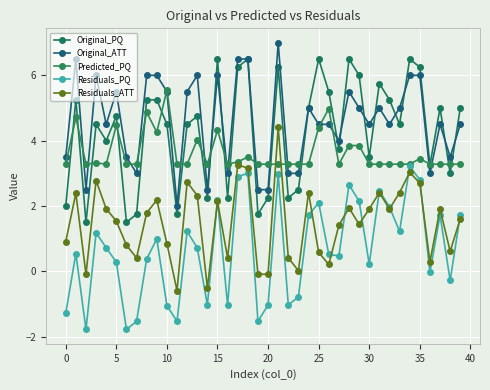

What is the difference between the second highest and minimum values in the Original_PQ series?

5.0